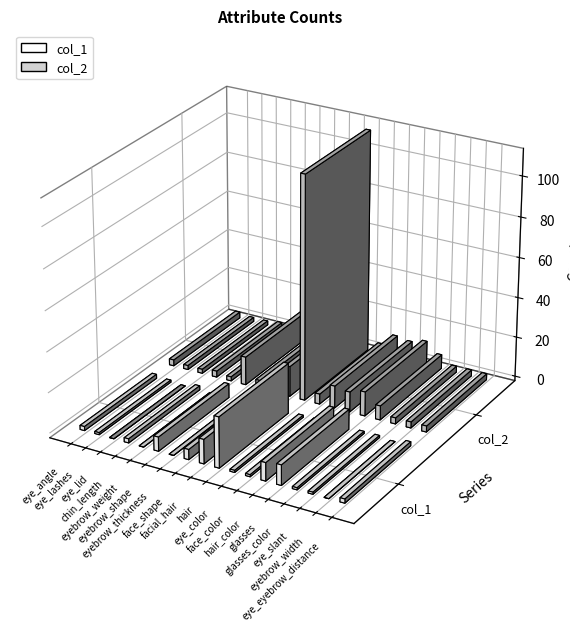

Is it true that col_2 equals 2 at chin_length?

False